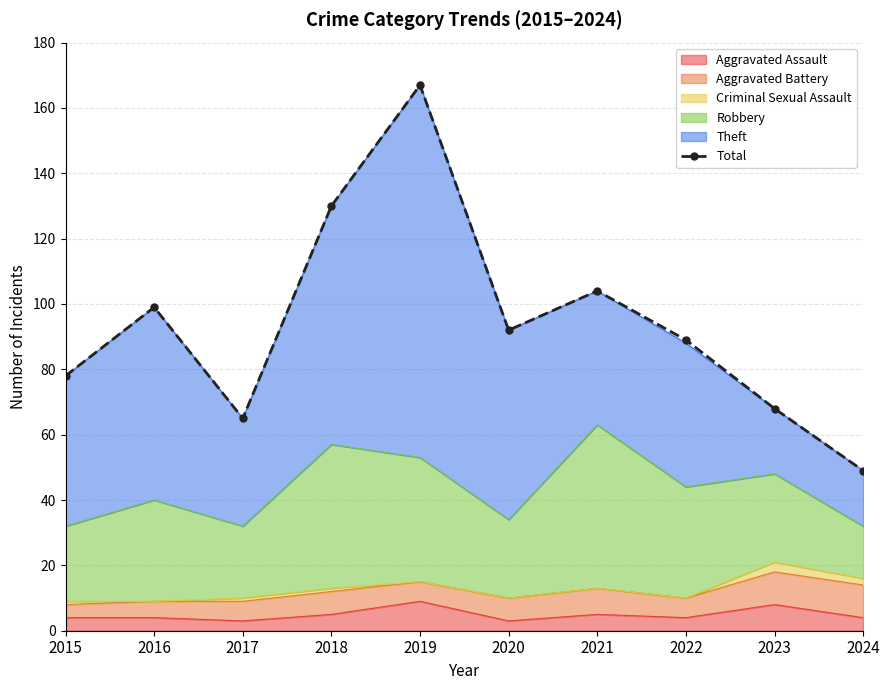

List the labels in order of value, largest first.

2019, 2018, 2021, 2016, 2020, 2022, 2015, 2023, 2017, 2024